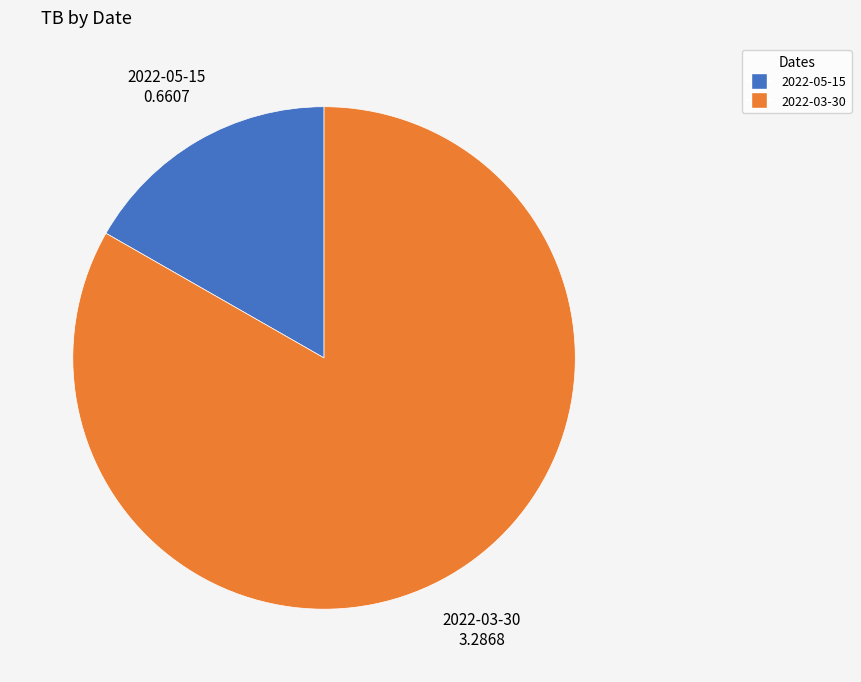

What is the largest slice in the pie chart?

2022-03-30